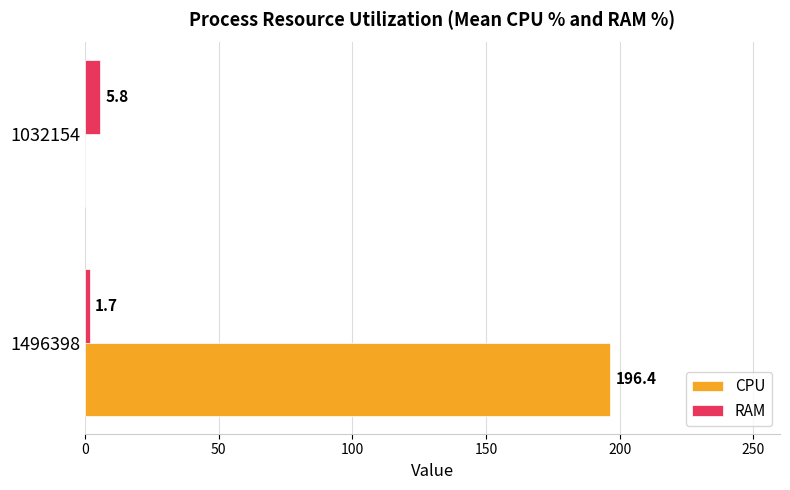

Which series has the largest total across all categories?

CPU